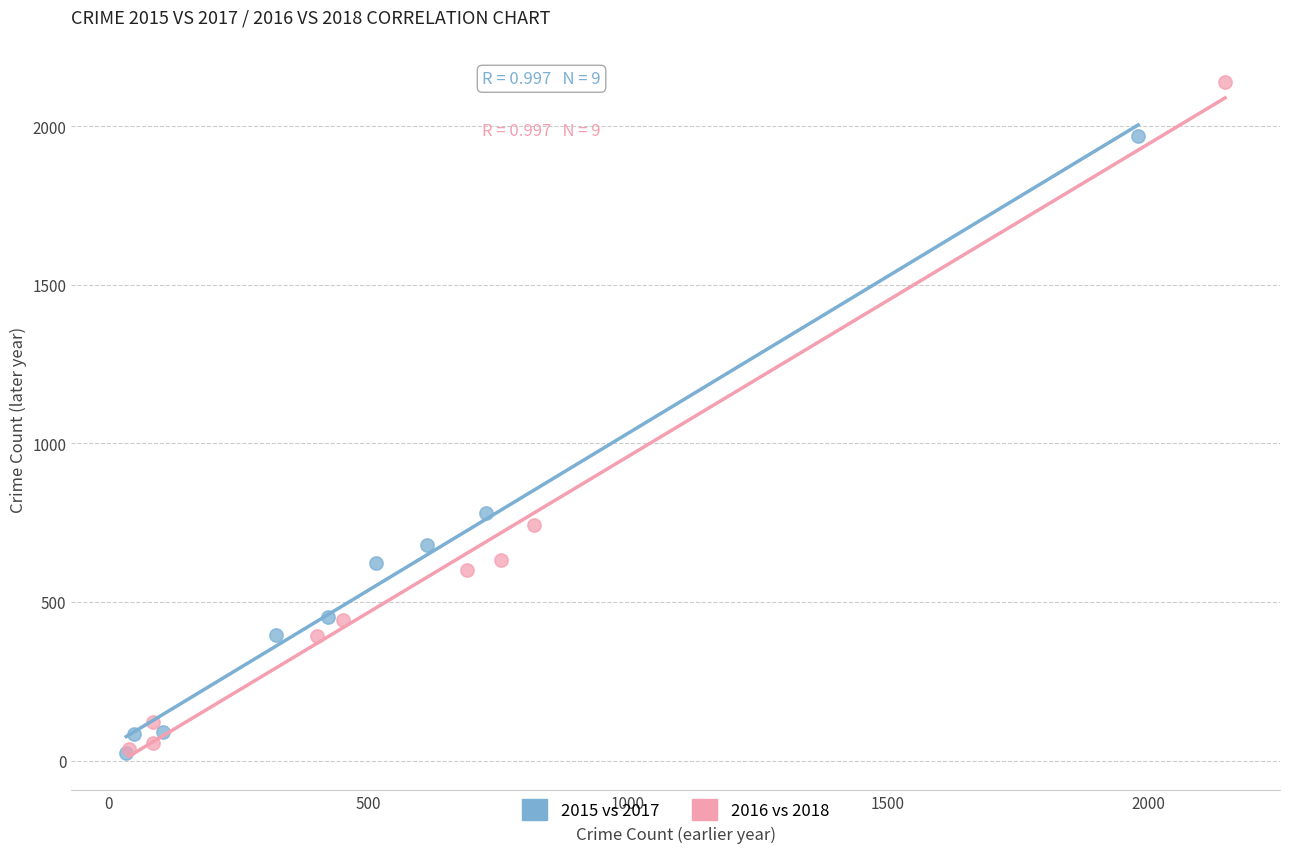

What are all the series names shown in the legend?

2015 vs 2017, 2016 vs 2018